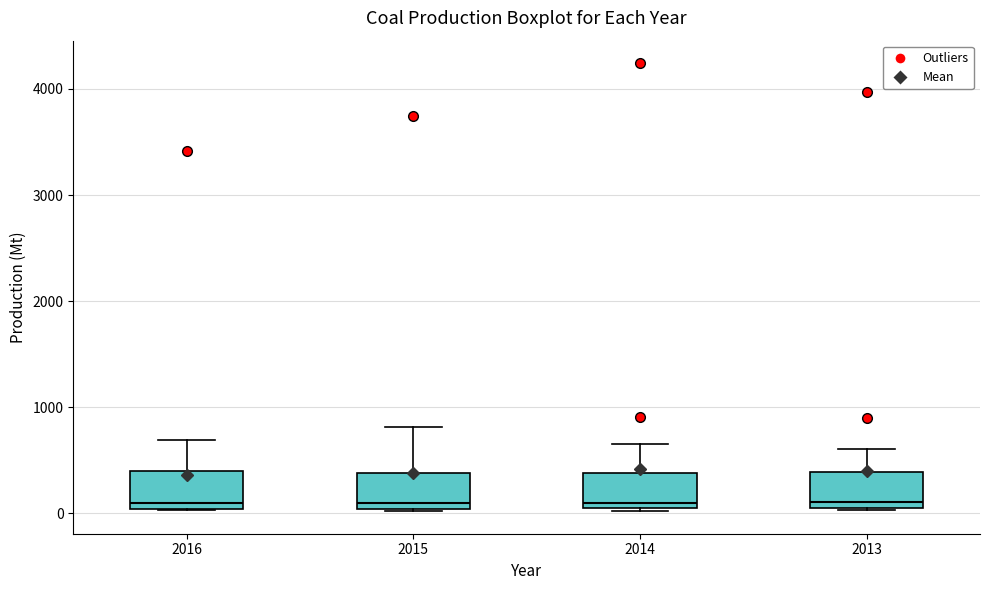

Reading left to right, transcribe this box plot: for each box, give where its median line is, the range the box spans, and where its two whiskers end, as read against the y-axis. The values are not printed on the chart, so give them approximately, as read against the axis.

2016: median 100, box 0 to 400, whiskers 0 to 700
2015: median 100, box 0 to 400, whiskers 0 to 800
2014: median 100, box 0 to 400, whiskers 0 to 600
2013: median 100 (just above the box's lower edge), box 100 to 400, whiskers 0 to 600